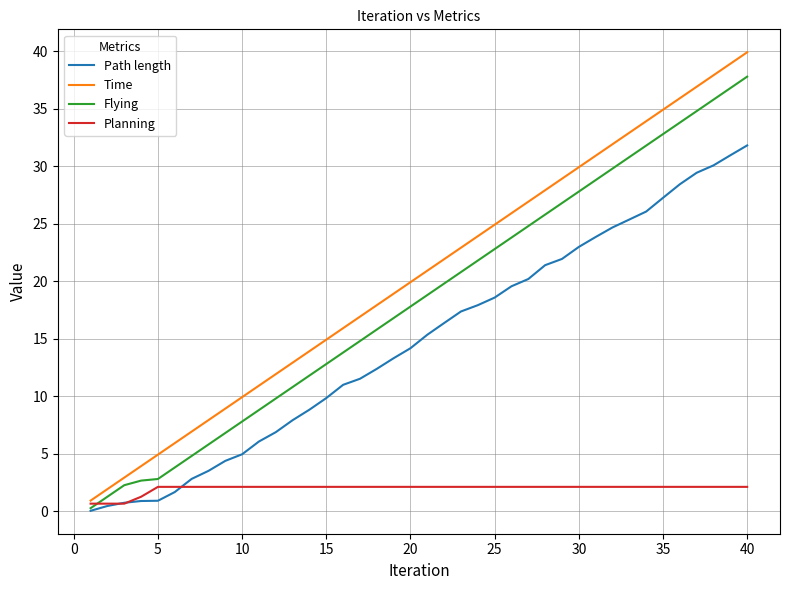

What is the maximum value for Flying?

37.8